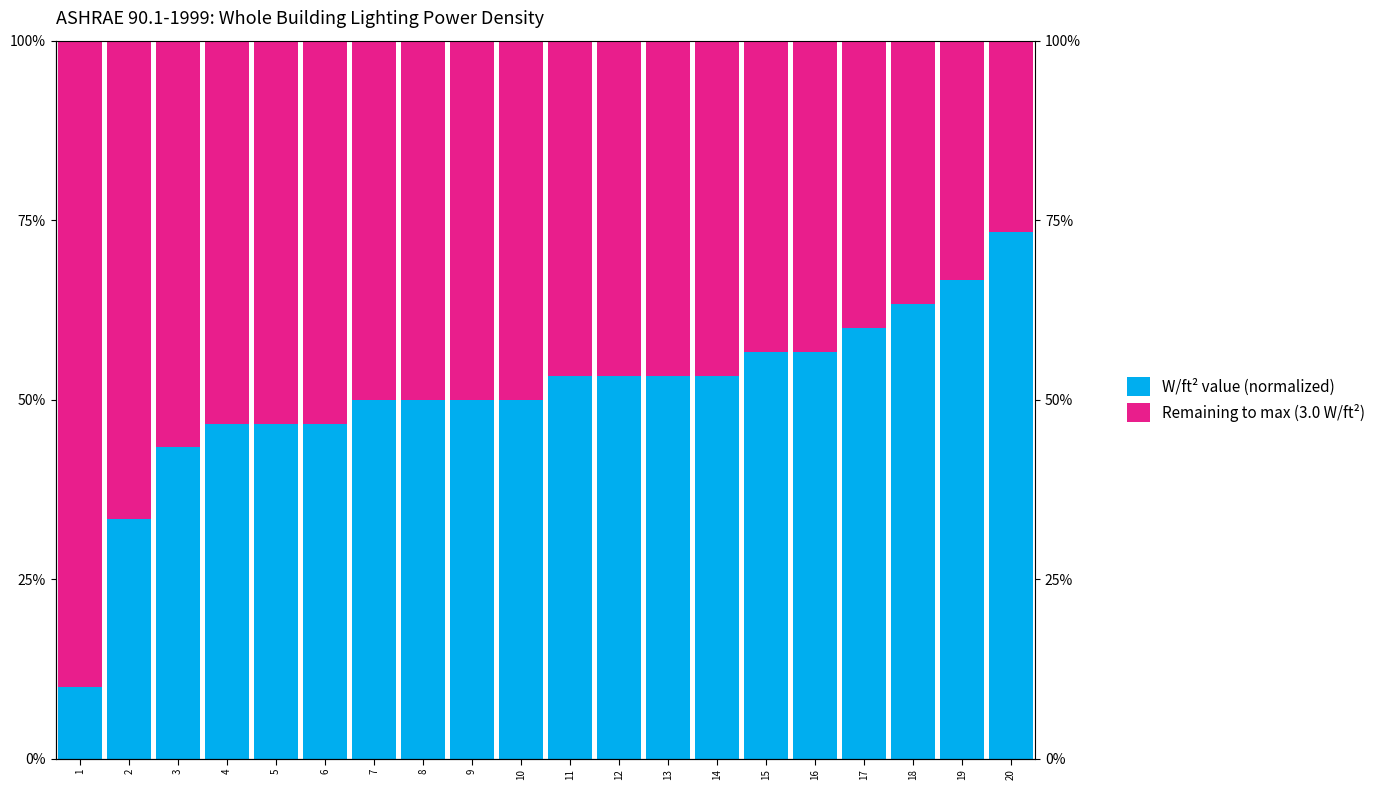

Is it true that Remaining to max (3.0 W/ft²) equals 77.2 at 7?

False